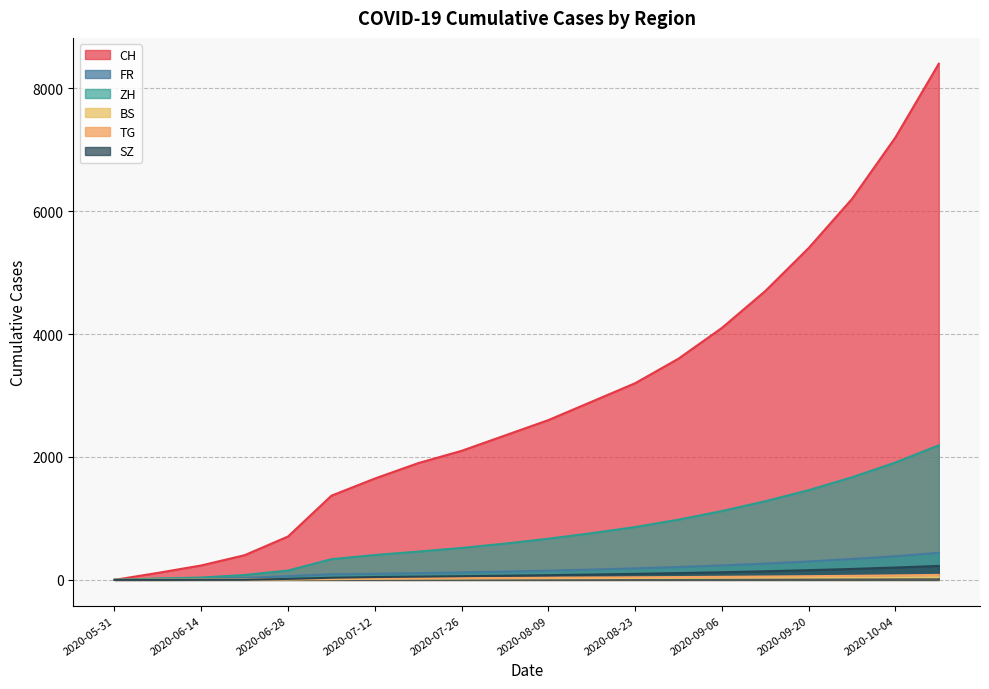

Between 2020-06-28 and 2020-09-27, which is larger?

2020-09-27